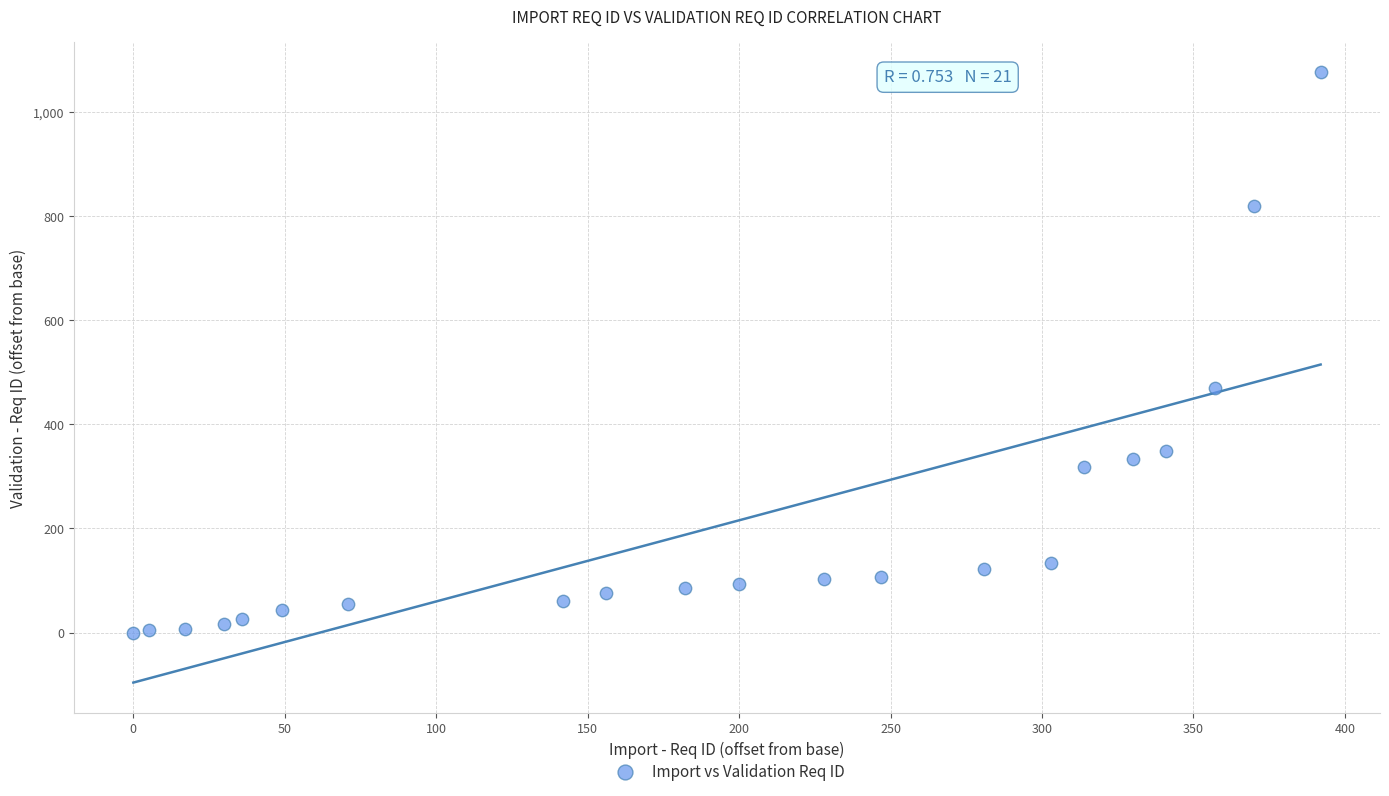

What is the range of X values (max minus min)?

392